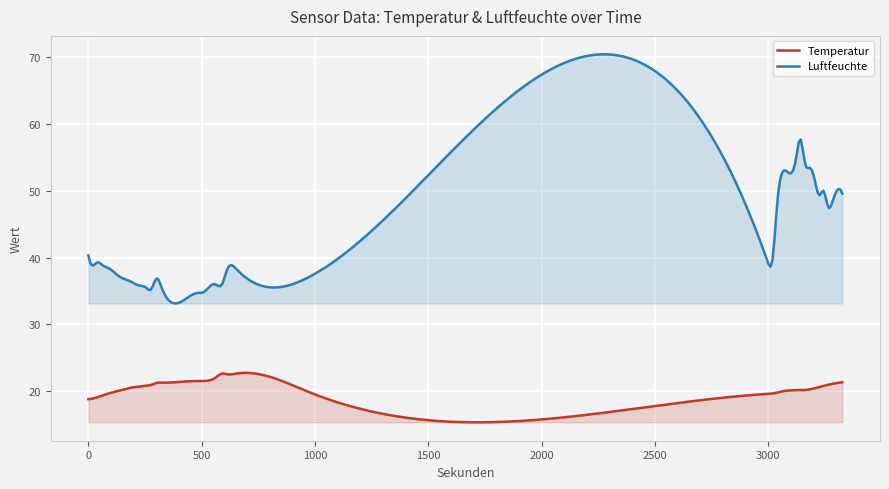

What is the difference between the maximum and minimum values in the Luftfeuchte series?

37.3